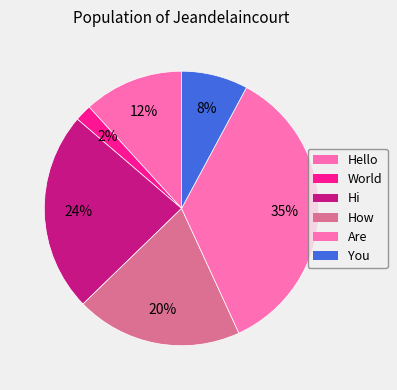

Between Hi and Are, which is larger?

Are